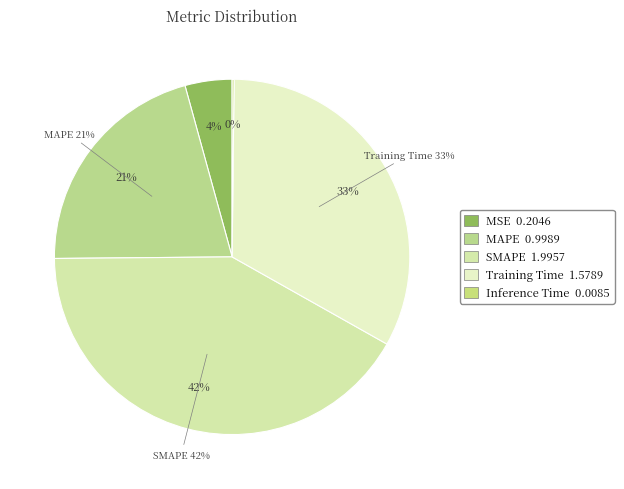

Is there any slice that represents more than half of the pie?

No